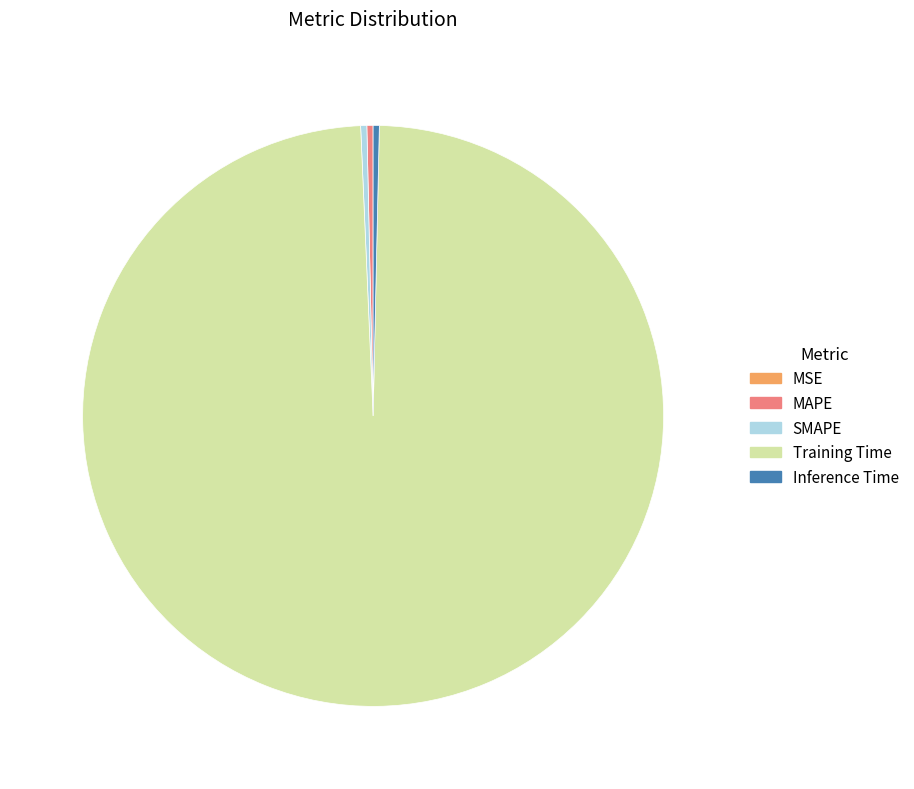

Which has a higher value, SMAPE or Training Time?

Training Time